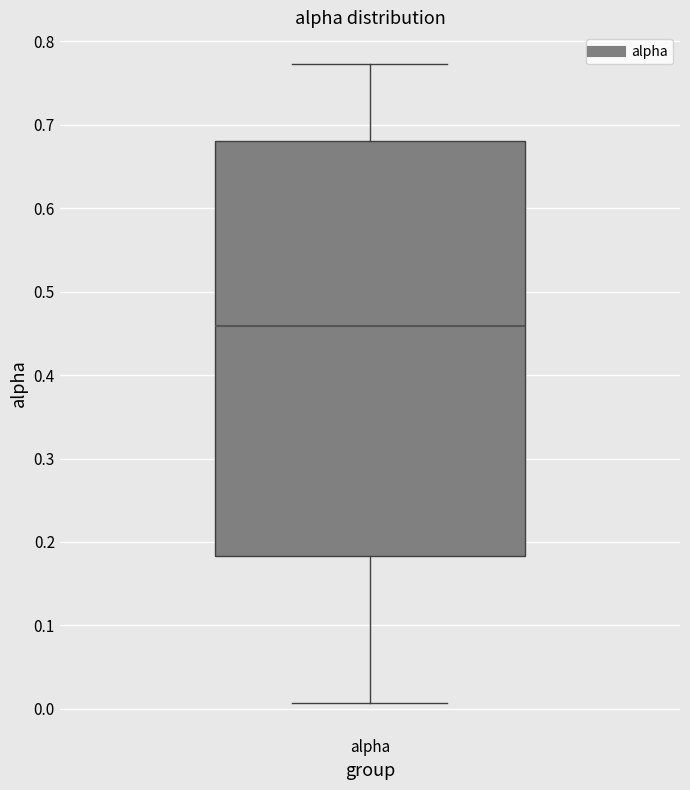

Where is the lower edge of the box for alpha on the y-axis? The values are not printed on the chart, so give them approximately, as read against the axis.

0.18